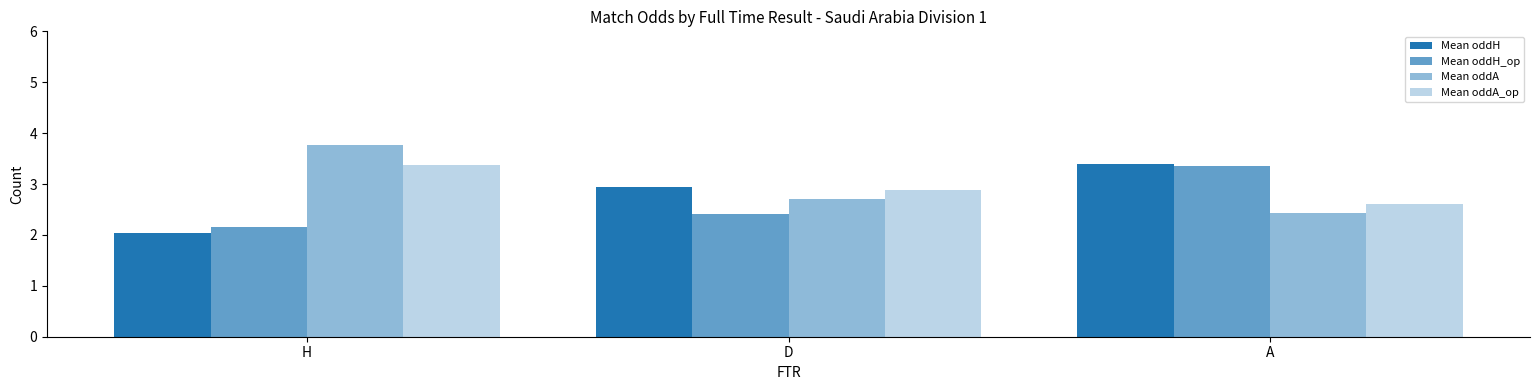

Rank the series by their maximum value, from lowest to highest.

Mean oddH_op, Mean oddA_op, Mean oddH, Mean oddA